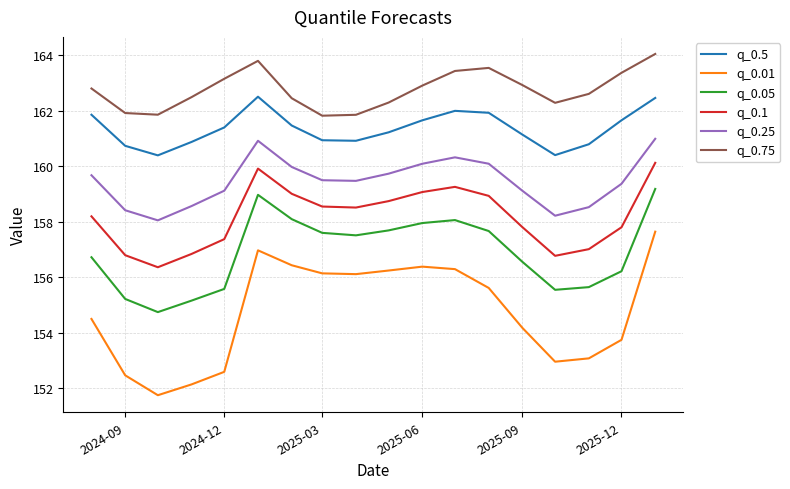

Which series has the widest spread of values?

q_0.01